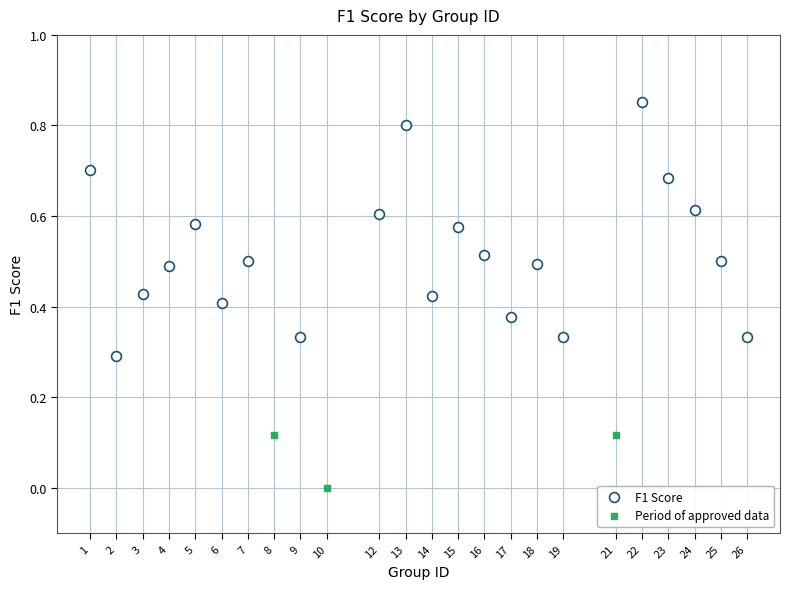

Which series reaches the maximum Y coordinate?

F1 Score